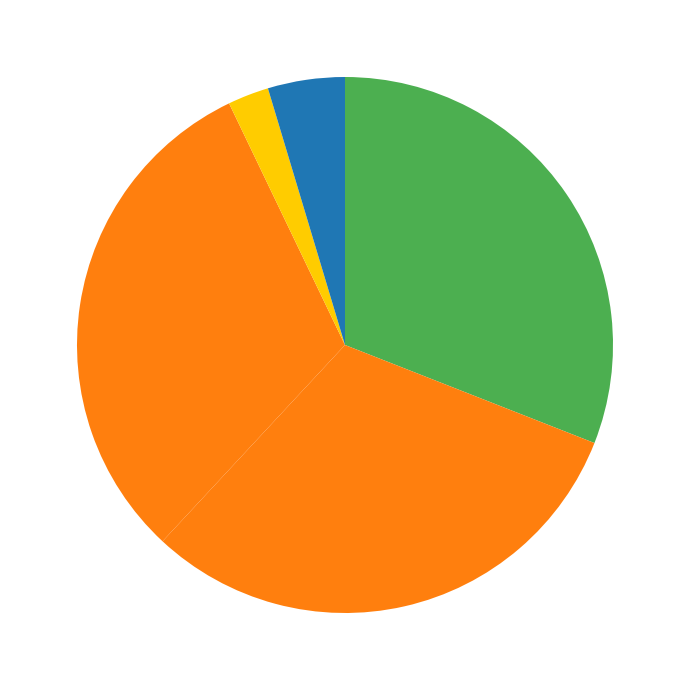

How many segments does this pie chart have?

5